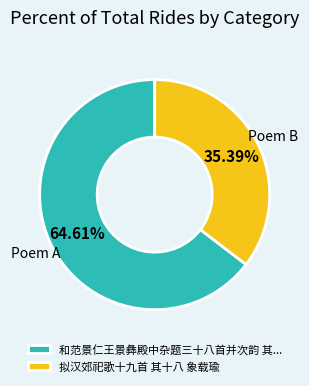

Count the number of slices in the pie.

2